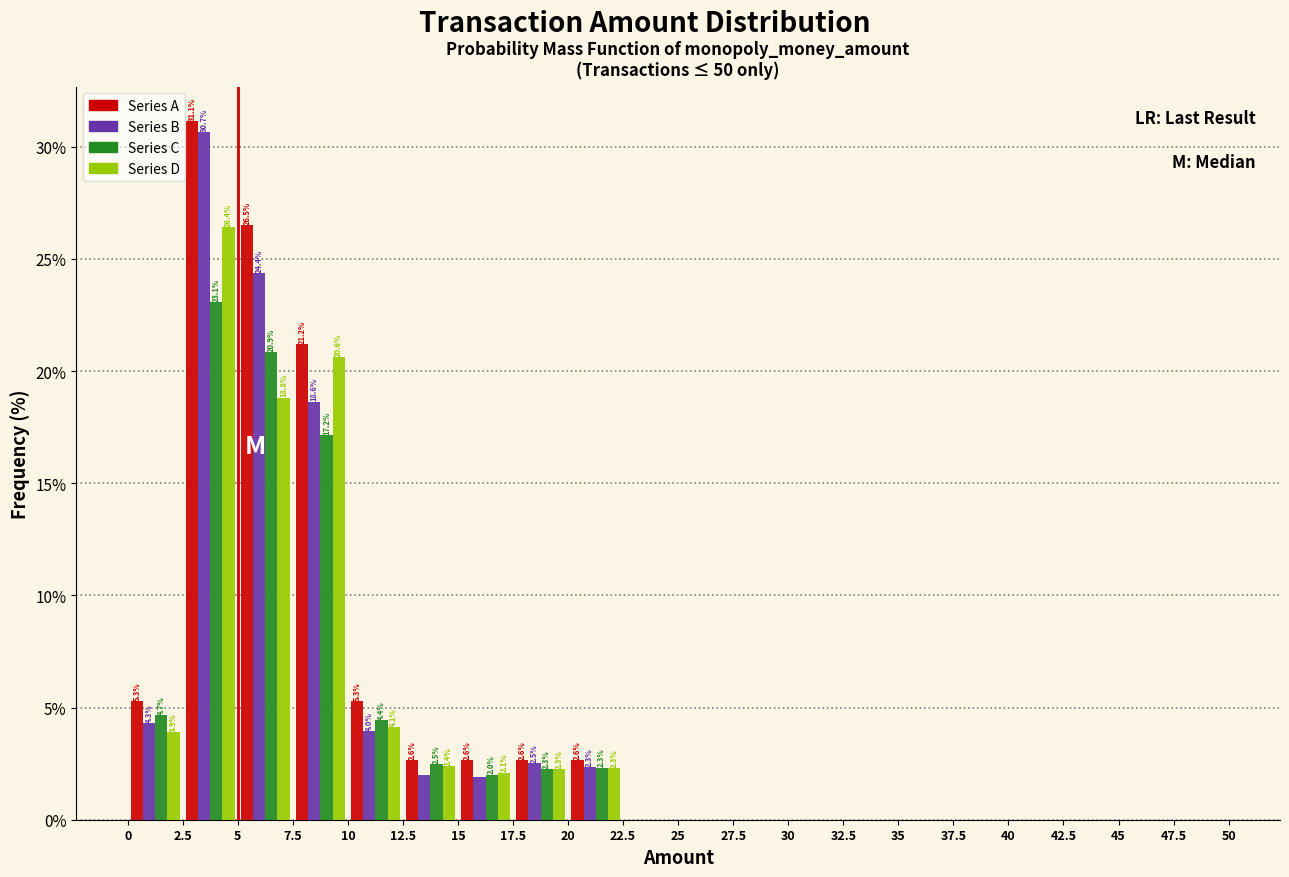

In the Series B series, which range on the x-axis has the tallest bar?

2.5 to 5